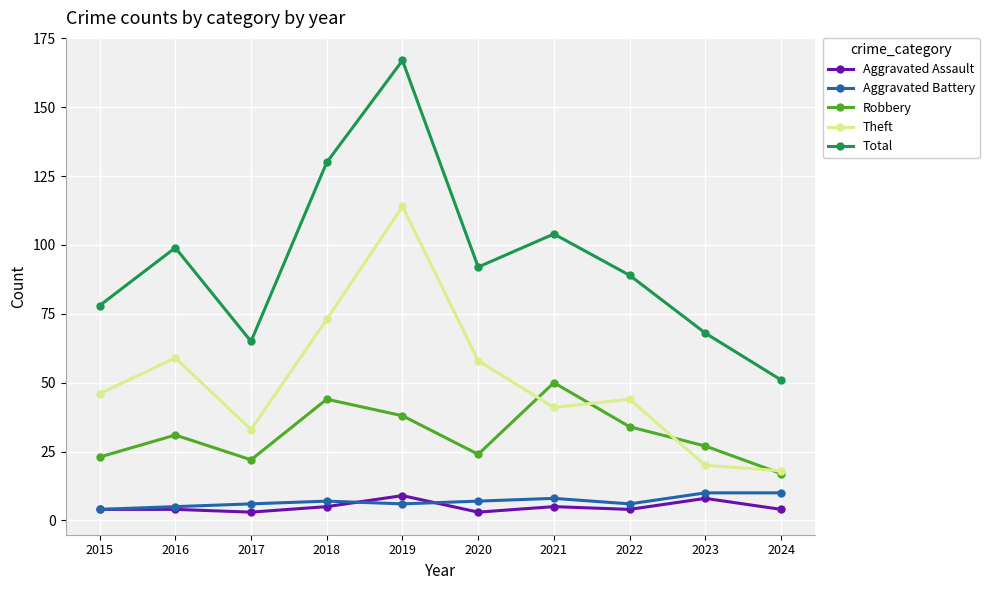

What value does the Aggravated Battery series have at 2023?

10